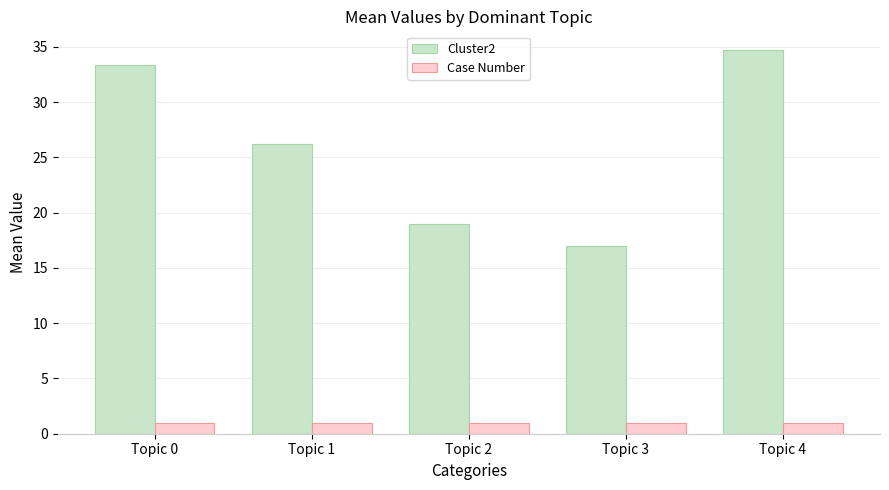

How many bars are there in total?

10